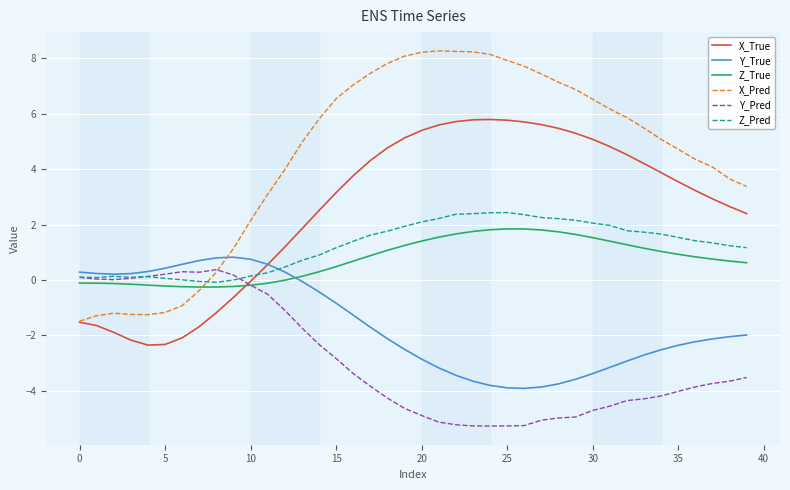

True or false: X_Pred and Z_Pred cross at least once.

True